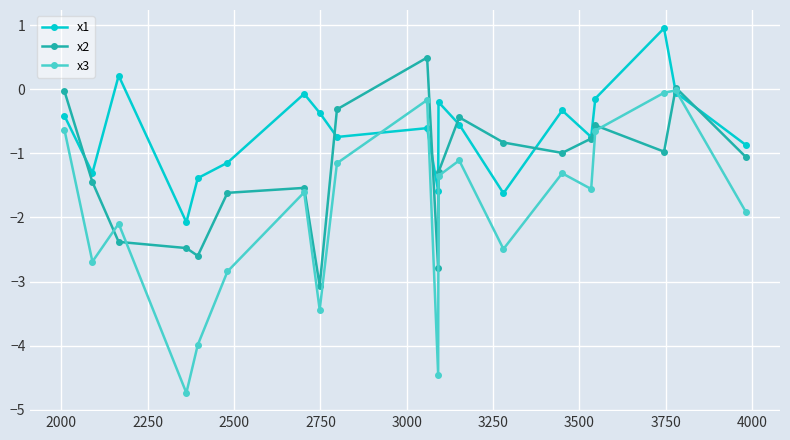

What is the sum of all x3 values?

-38.3